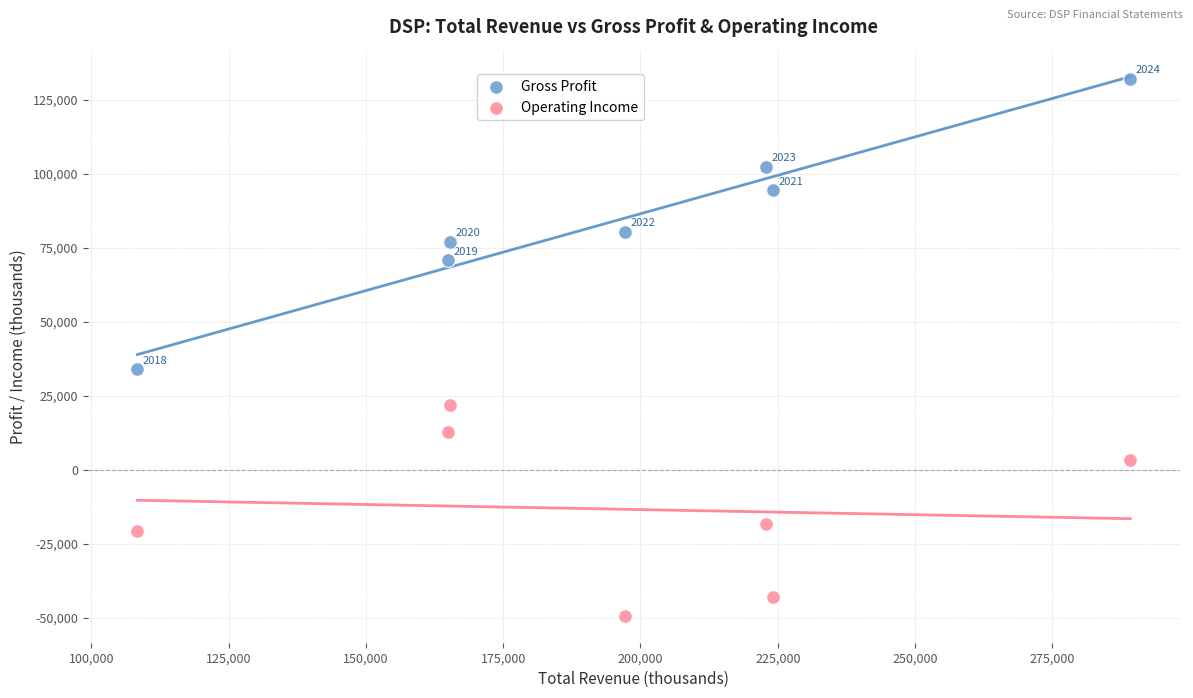

Across all data points, what is the range of X values (max minus min)?

180800